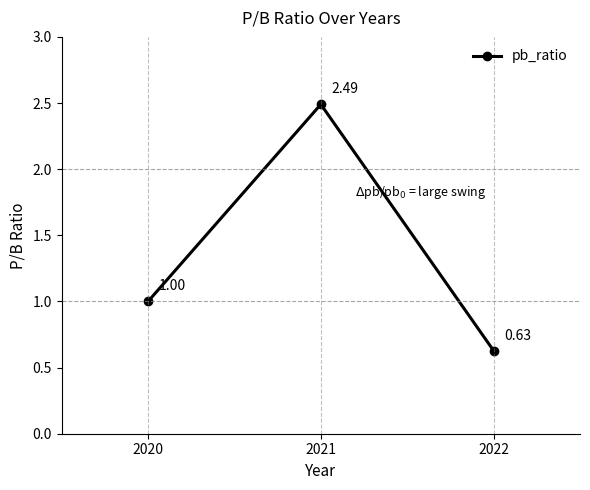

Which category has the lowest value across all series?

2022